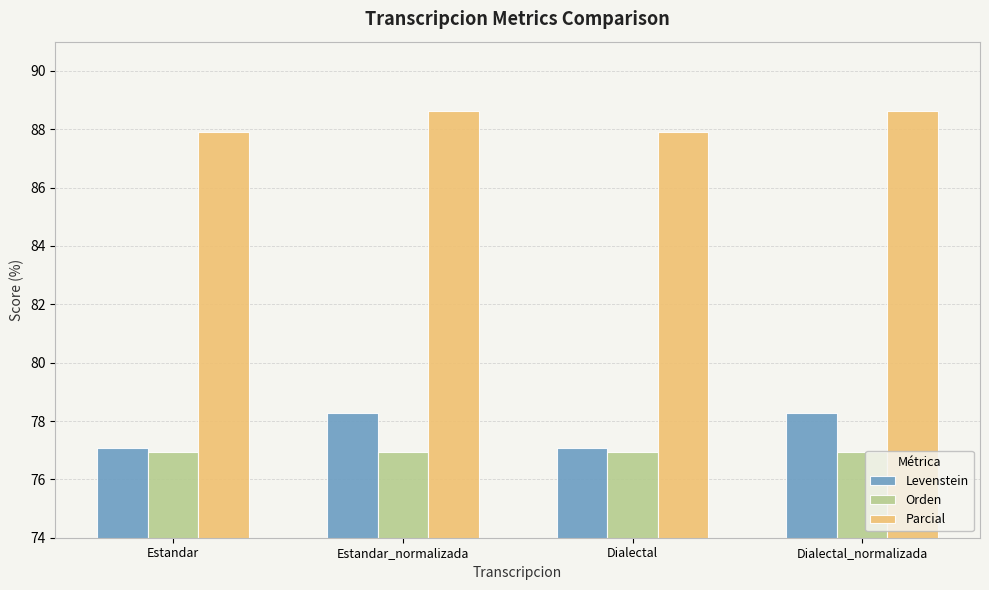

The Parcial series shows 88.6 at Dialectal_normalizada. True or false?

True